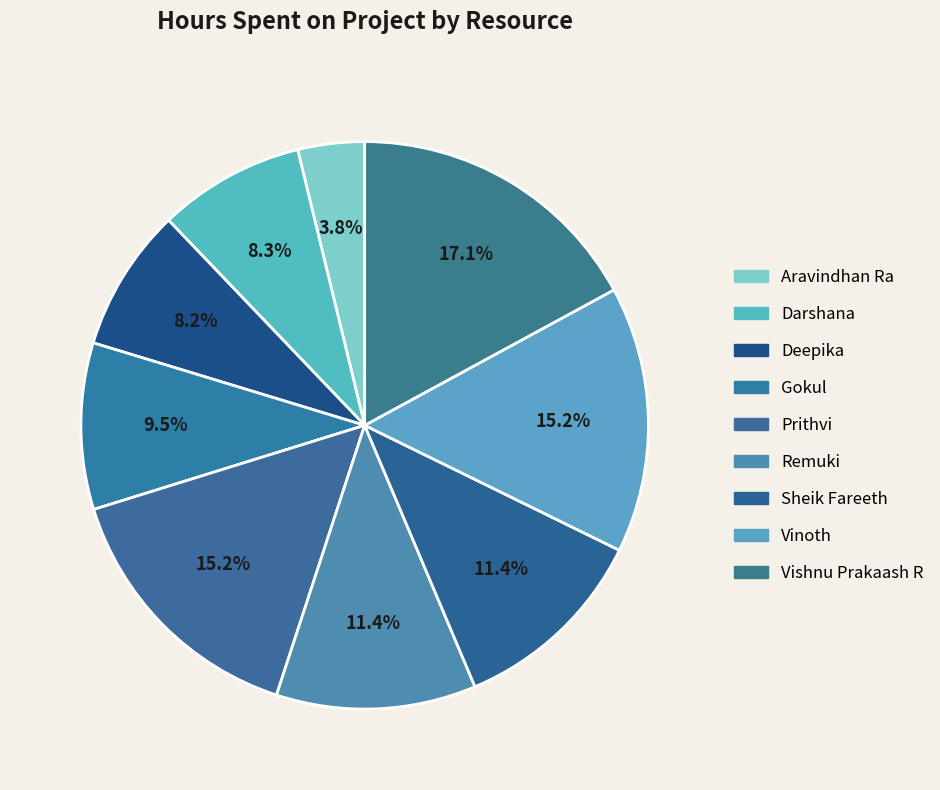

Rank the categories by value from highest to lowest.

Vishnu Prakaash R, Prithvi, Vinoth, Remuki, Sheik Fareeth, Gokul, Darshana, Deepika, Aravindhan Ra